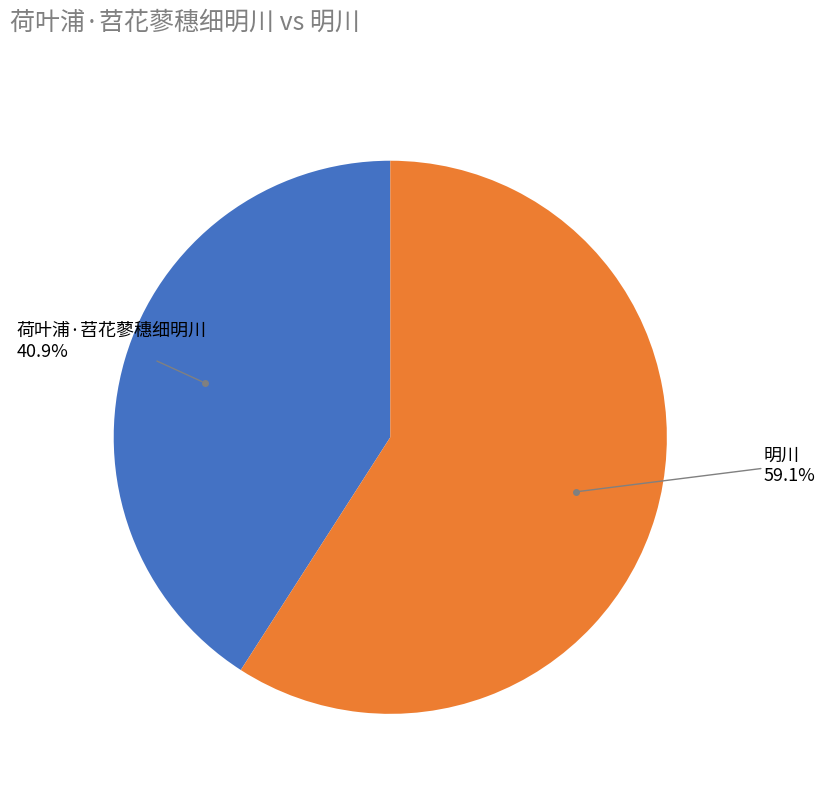

Count the number of slices in the pie.

2